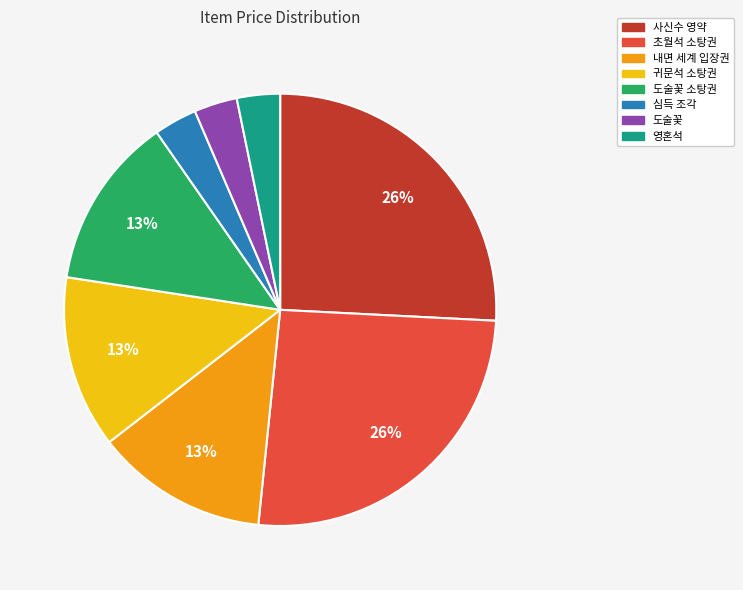

Count the number of slices in the pie.

8